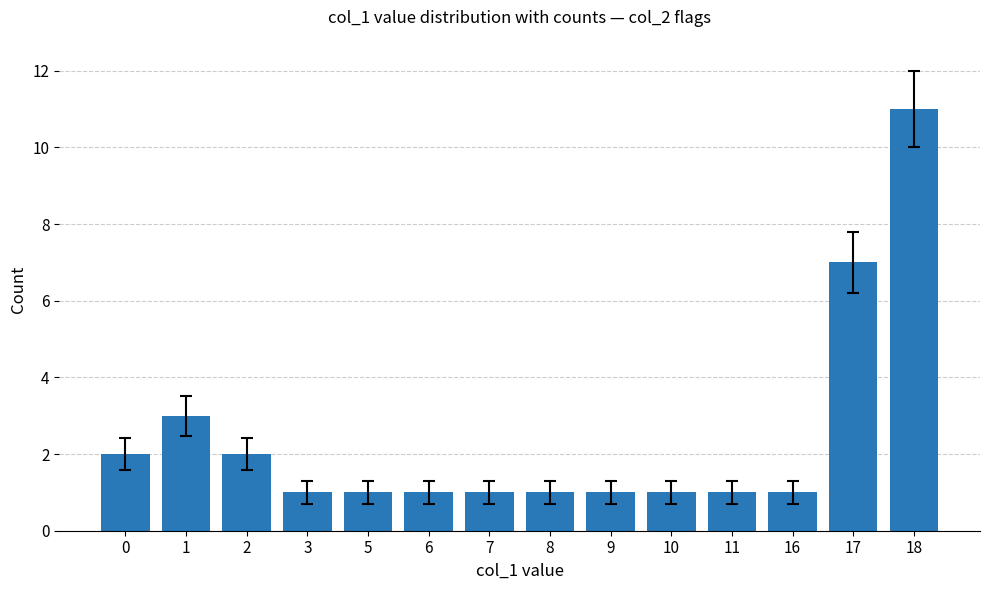

What is the sum of all values?

34